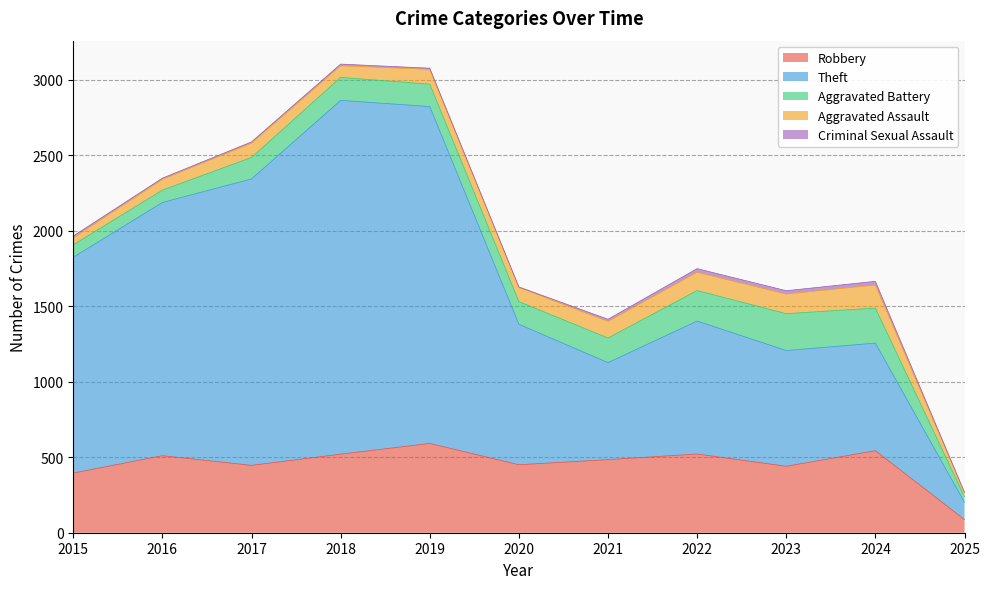

At which category is the sum across all series the highest?

2018